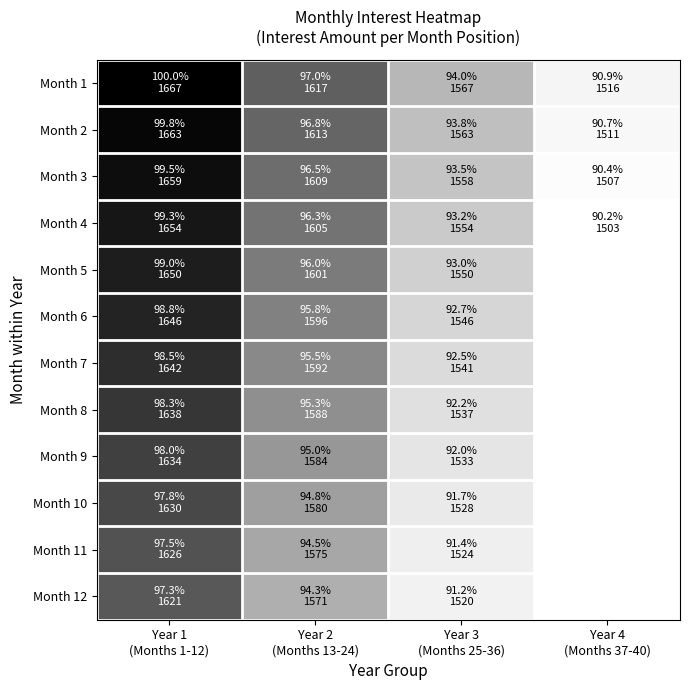

Which has a higher value, Year 4
(Months 37-40) or Year 1
(Months 1-12)?

Year 1
(Months 1-12)